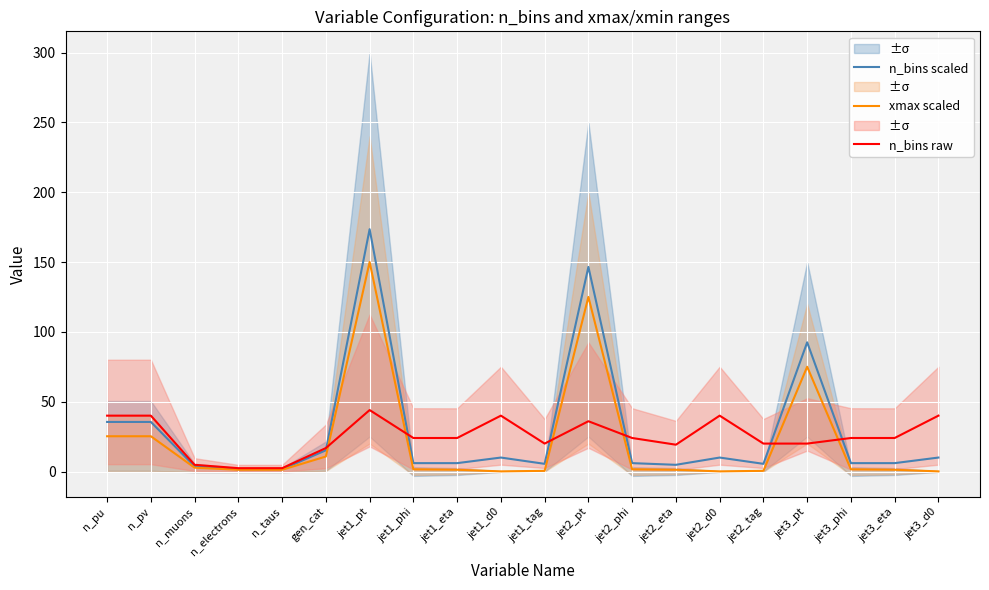

True or false: xmax scaled has more than 2 interior local peaks.

True